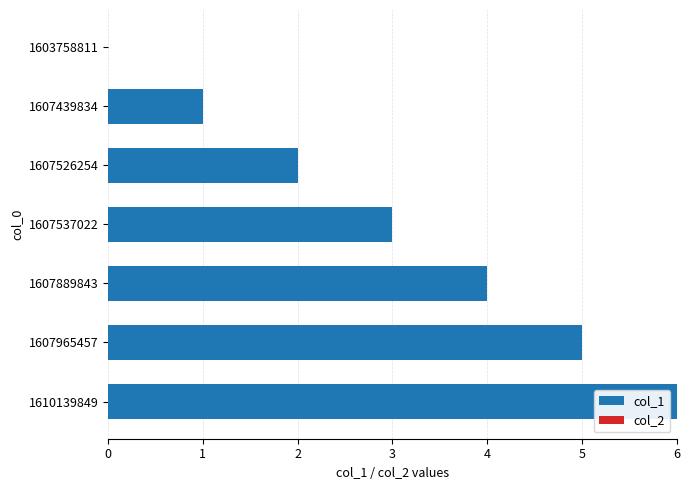

Between 1607439834 and 1607889843, which is larger?

1607889843